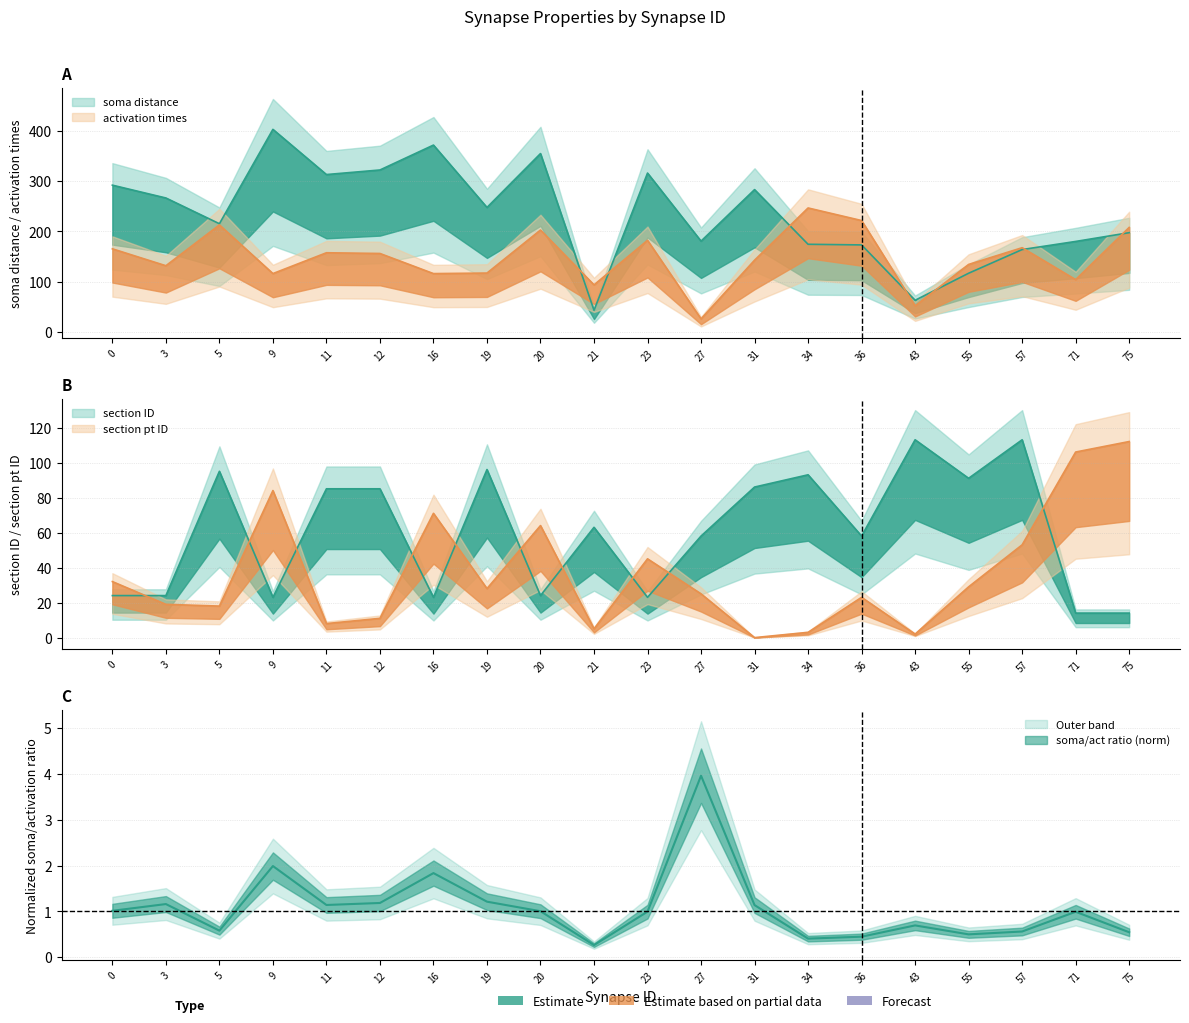

At which label is activation times closest to 136?

55